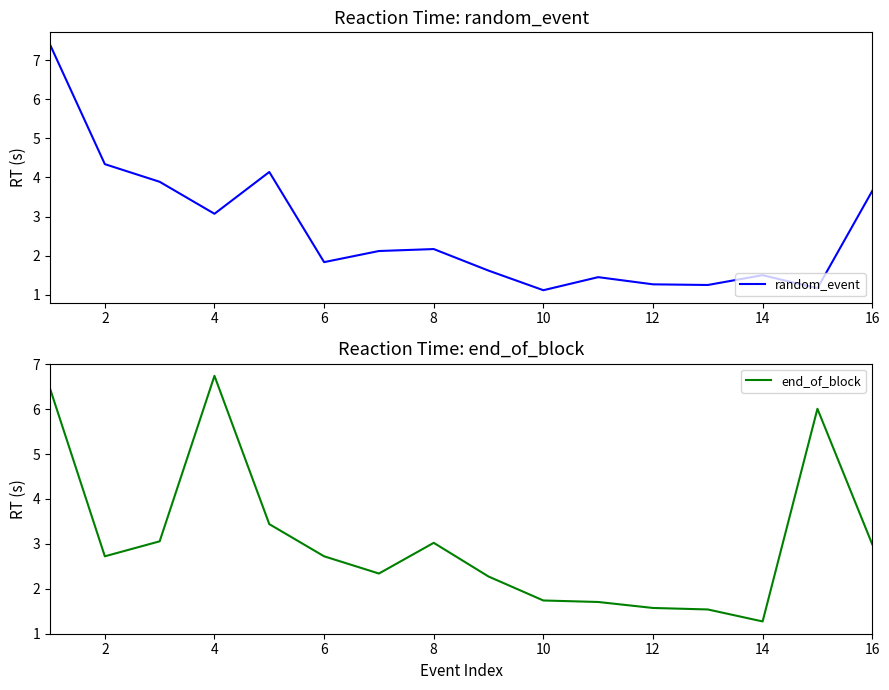

True or false: end_of_block has a value of 2.1 at 16.

False